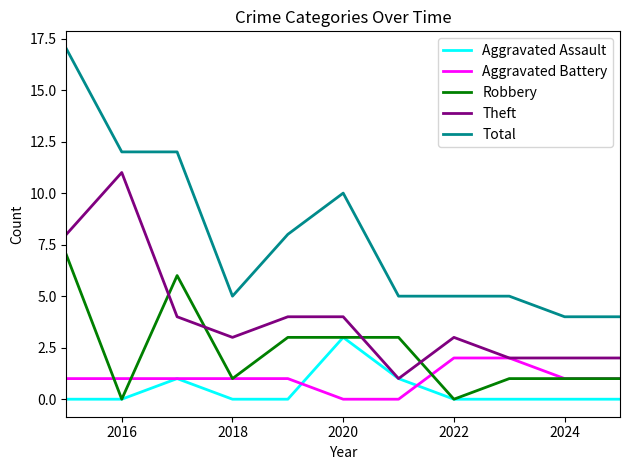

True or false: Aggravated Assault and Total intersect in this chart.

False